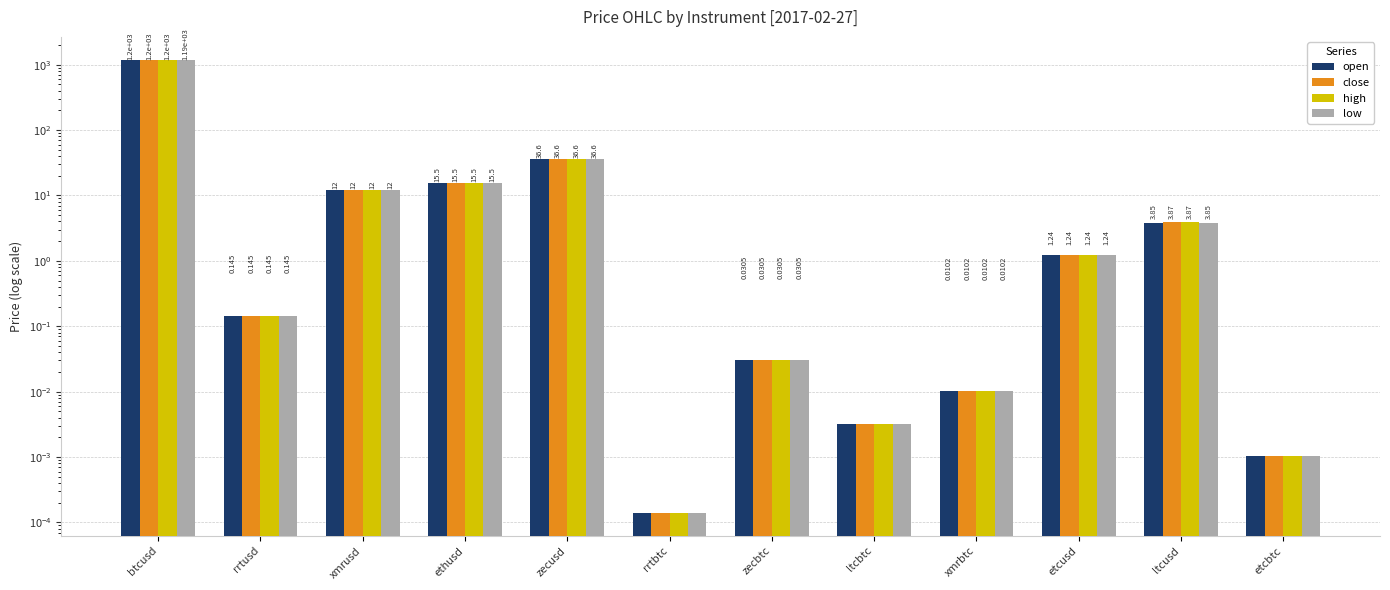

List the labels in order of open value, largest first.

btcusd, zecusd, ethusd, xmrusd, ltcusd, etcusd, rrtusd, zecbtc, xmrbtc, ltcbtc, etcbtc, rrtbtc